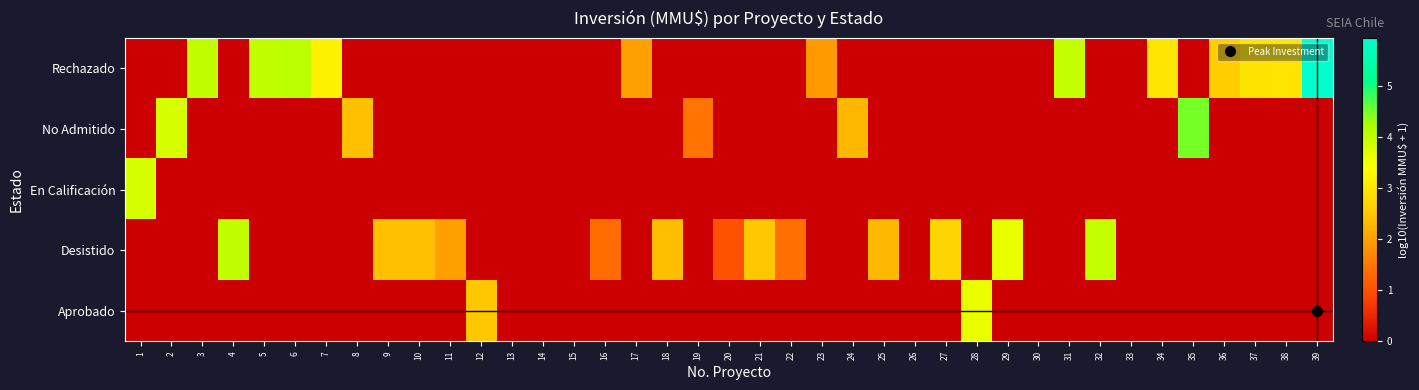

Reading right to left, transcribe all the data shown in this chart.

Rechazado: 39=5.9	38=2.9	37=2.9	36=2.6	35=0.0	34=3.0	33=0.0	32=0.0	31=4.0	30=0.0	29=0.0	28=0.0	27=0.0	26=0.0	25=0.0	24=0.0	23=1.9	22=0.0	21=0.0	20=0.0	19=0.0	18=0.0	17=2.0	16=0.0	15=0.0	14=0.0	13=0.0	12=0.0	11=0.0	10=0.0	9=0.0	8=0.0	7=3.2	6=4.0	5=4.0	4=0.0	3=4.0	2=0.0	1=0.0
No Admitido: 39=0.0	38=0.0	37=0.0	36=0.0	35=4.5	34=0.0	33=0.0	32=0.0	31=0.0	30=0.0	29=0.0	28=0.0	27=0.0	26=0.0	25=0.0	24=2.3	23=0.0	22=0.0	21=0.0	20=0.0	19=1.4	18=0.0	17=0.0	16=0.0	15=0.0	14=0.0	13=0.0	12=0.0	11=0.0	10=0.0	9=0.0	8=2.4	7=0.0	6=0.0	5=0.0	4=0.0	3=0.0	2=3.8	1=0.0
En Calificación: 39=0.0	38=0.0	37=0.0	36=0.0	35=0.0	34=0.0	33=0.0	32=0.0	31=0.0	30=0.0	29=0.0	28=0.0	27=0.0	26=0.0	25=0.0	24=0.0	23=0.0	22=0.0	21=0.0	20=0.0	19=0.0	18=0.0	17=0.0	16=0.0	15=0.0	14=0.0	13=0.0	12=0.0	11=0.0	10=0.0	9=0.0	8=0.0	7=0.0	6=0.0	5=0.0	4=0.0	3=0.0	2=0.0	1=3.8
Desistido: 39=0.0	38=0.0	37=0.0	36=0.0	35=0.0	34=0.0	33=0.0	32=4.0	31=0.0	30=0.0	29=3.6	28=0.0	27=2.7	26=0.0	25=2.3	24=0.0	23=0.0	22=1.4	21=2.5	20=1.0	19=0.0	18=2.4	17=0.0	16=1.4	15=0.0	14=0.0	13=0.0	12=0.0	11=2.0	10=2.4	9=2.4	8=0.0	7=0.0	6=0.0	5=0.0	4=4.0	3=0.0	2=0.0	1=0.0
Aprobado: 39=0.0	38=0.0	37=0.0	36=0.0	35=0.0	34=0.0	33=0.0	32=0.0	31=0.0	30=0.0	29=0.0	28=3.6	27=0.0	26=0.0	25=0.0	24=0.0	23=0.0	22=0.0	21=0.0	20=0.0	19=0.0	18=0.0	17=0.0	16=0.0	15=0.0	14=0.0	13=0.0	12=2.5	11=0.0	10=0.0	9=0.0	8=0.0	7=0.0	6=0.0	5=0.0	4=0.0	3=0.0	2=0.0	1=0.0